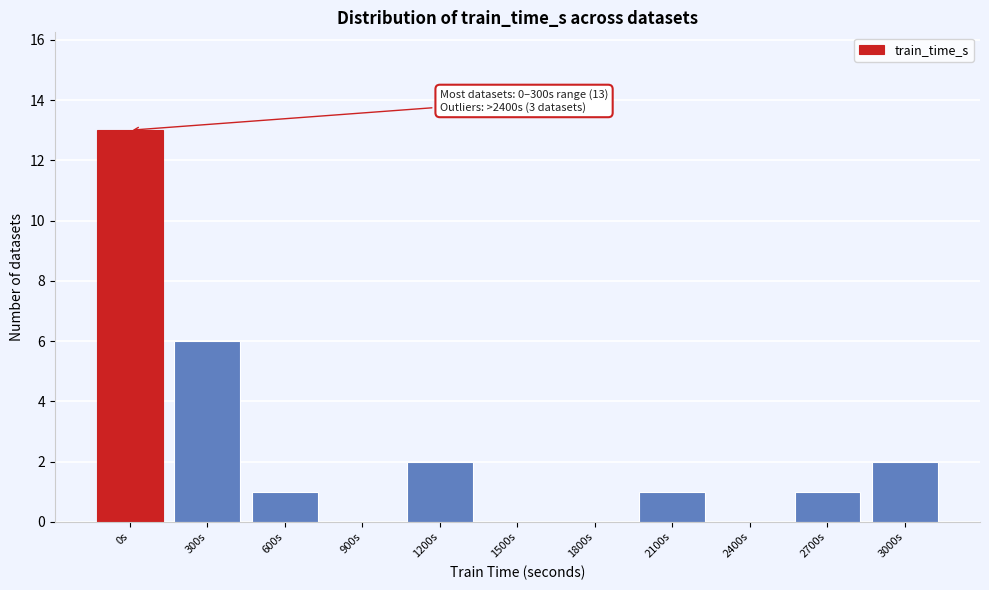

Reading left to right, what are all the values shown in this chart?

0s=13	300s=6	600s=1	900s=0	1200s=2	1500s=0	1800s=0	2100s=1	2400s=0	2700s=1	3000s=2